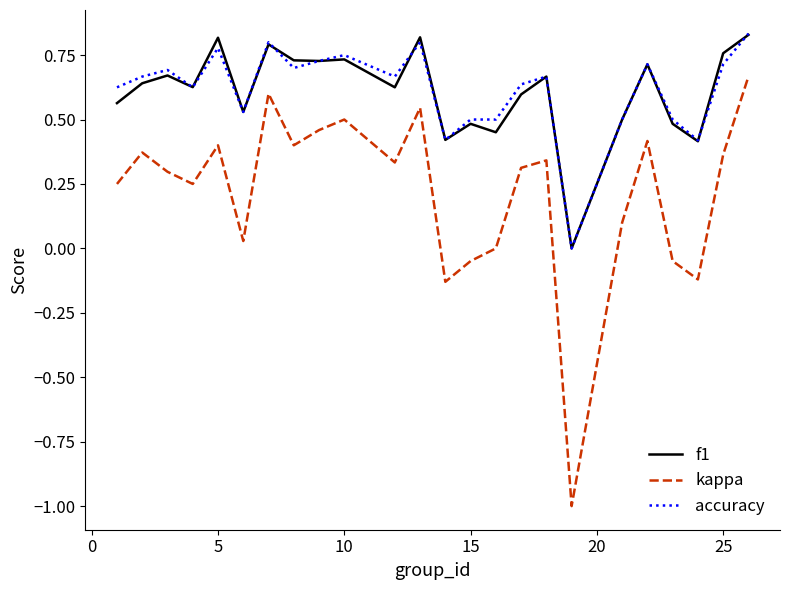

Is this an area chart (filled region under the line)?

No